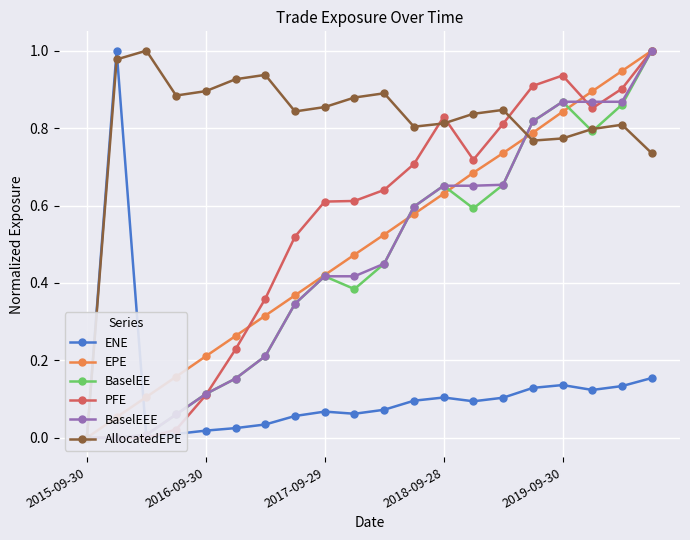

Between which two adjacent categories do EPE and BaselEE first intersect?

10 and 11